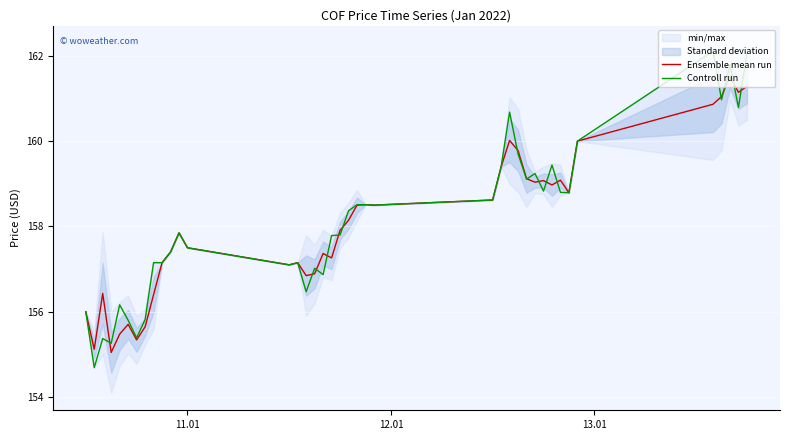

True or false: Ensemble mean run has more than 1 points higher than both neighbors.

True